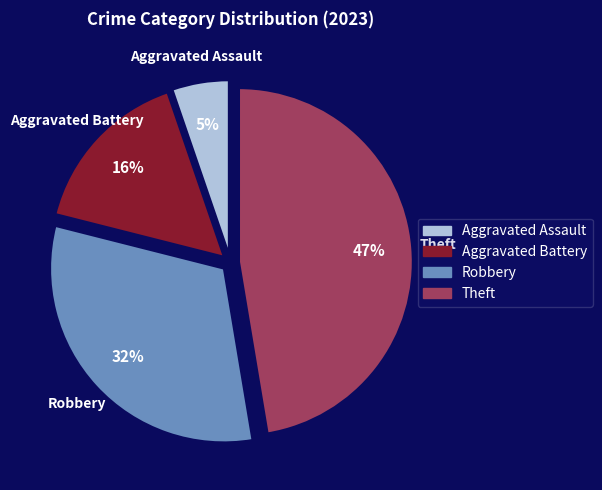

What is the smallest slice in the pie chart?

Aggravated Assault